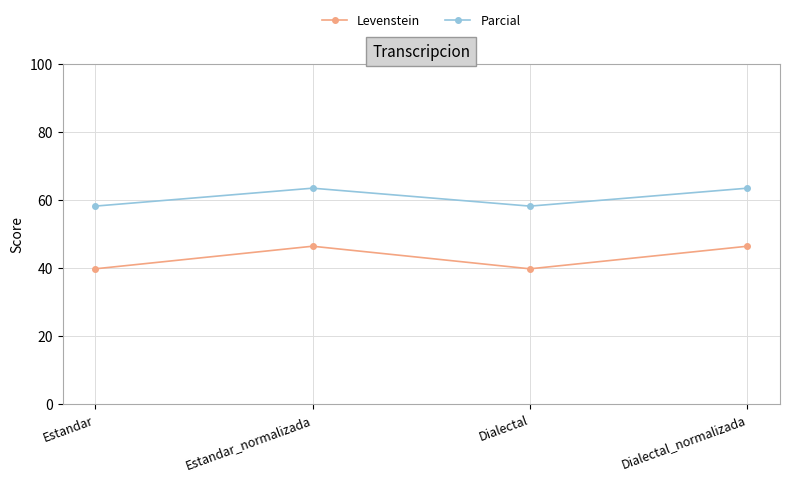

True or false: Parcial and Levenstein cross at least once.

False